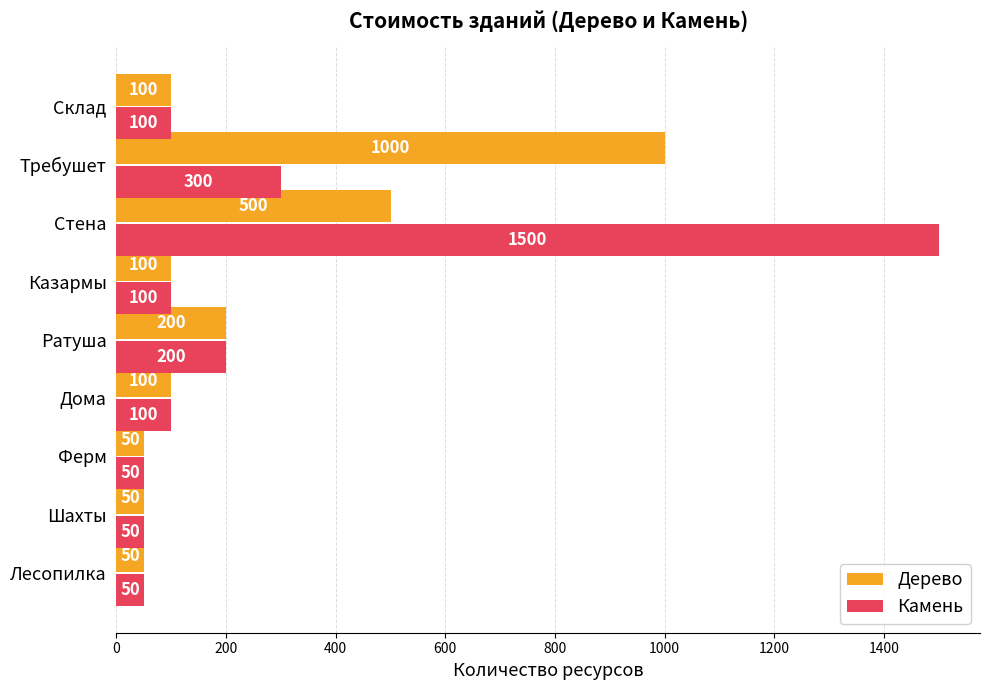

Which series has the largest range (max minus min)?

Камень